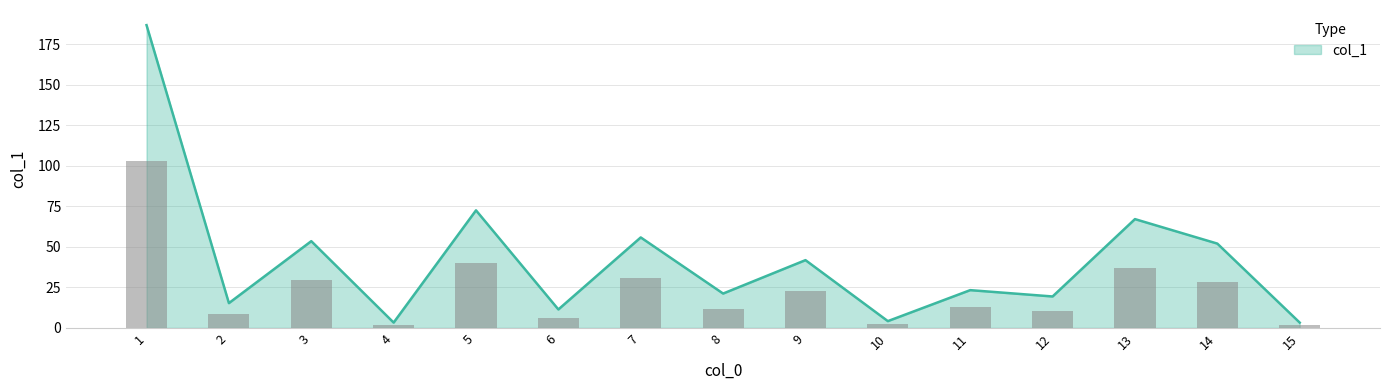

Between 14 and 7, which is larger?

7